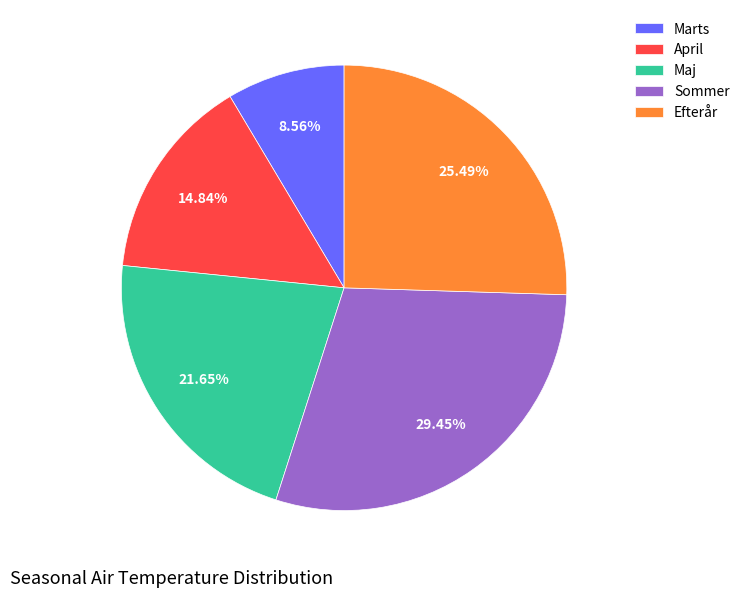

To the nearest percent, what is the combined percentage of Sommer and Marts?

38%